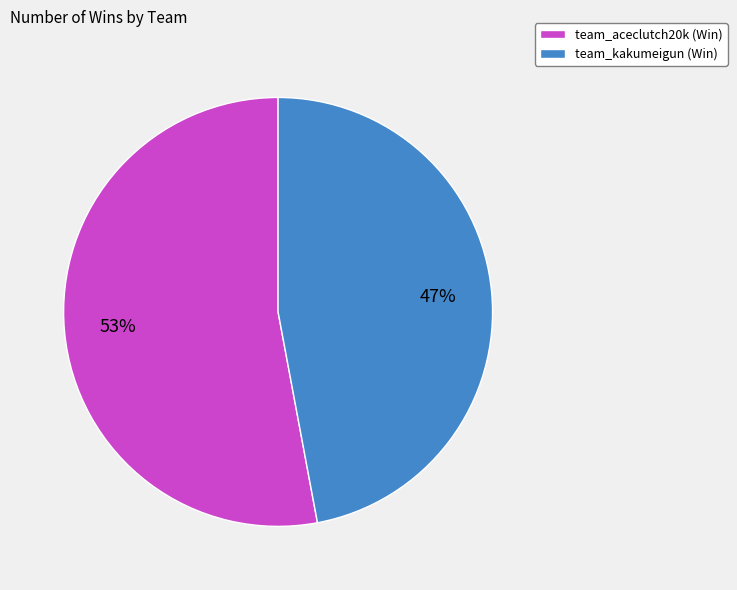

To the nearest percent, what is the average slice percentage?

50%